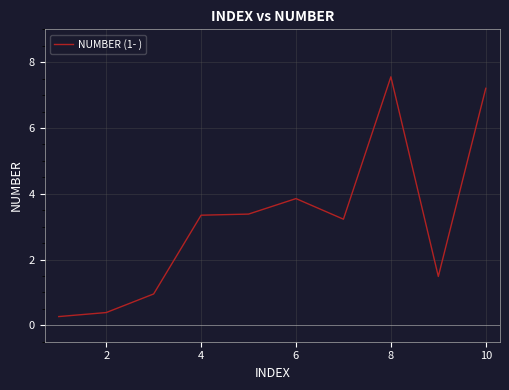

Is this an area chart (filled region under the line)?

No